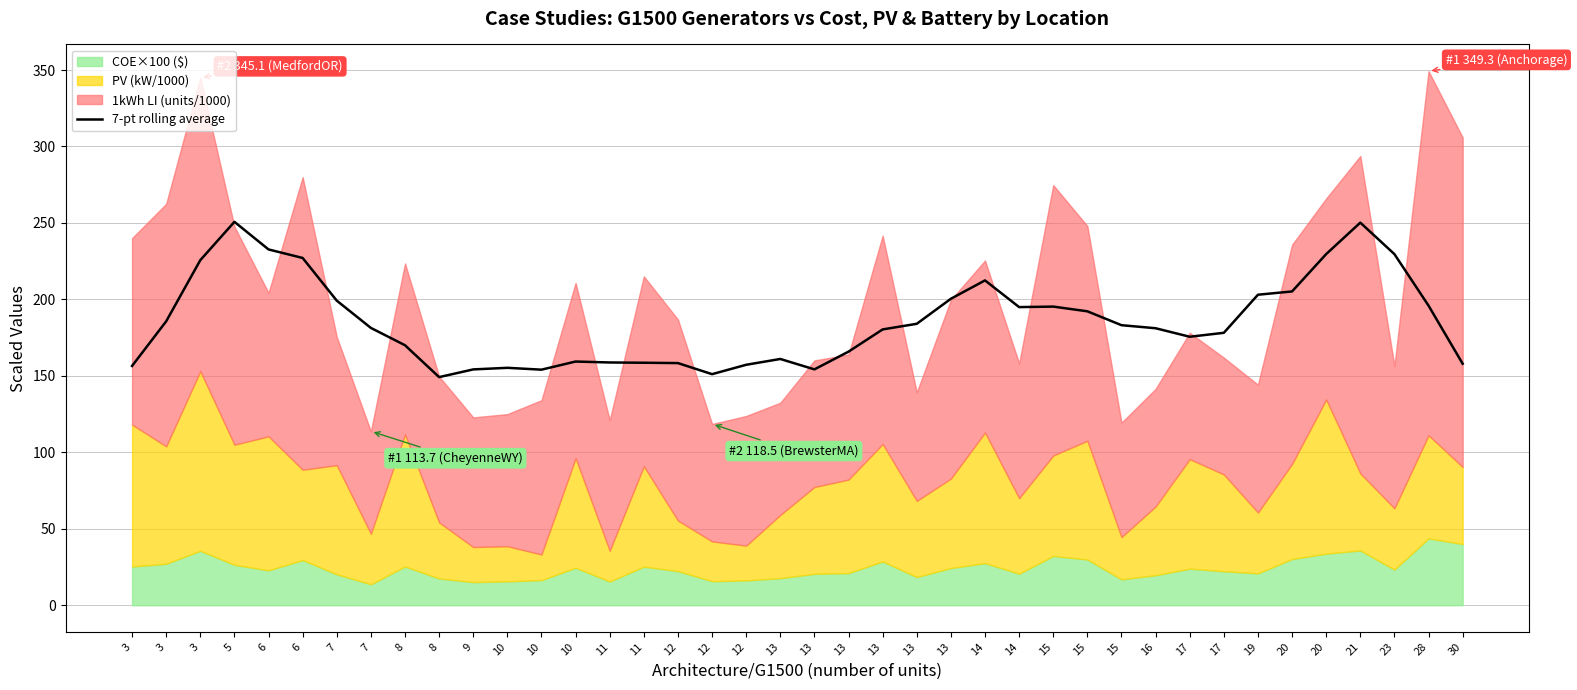

Reading right to left, list all the values displayed in this chart.

30=157.9	28=195.9	23=229.6	21=250.2	20=229.6	20=205.2	19=203.1	17=178.1	17=175.6	16=181.1	15=183.1	15=192.2	15=195.3	14=195.0	14=212.4	13=200.4	13=184.0	13=180.4	13=165.8	13=154.2	13=161.0	12=157.2	12=151.1	12=158.3	11=158.6	11=158.7	10=159.4	10=154.0	10=155.3	9=154.2	8=149.2	8=170.0	7=181.3	7=199.2	6=227.1	6=232.7	5=250.7	3=225.7	3=185.7	3=156.5